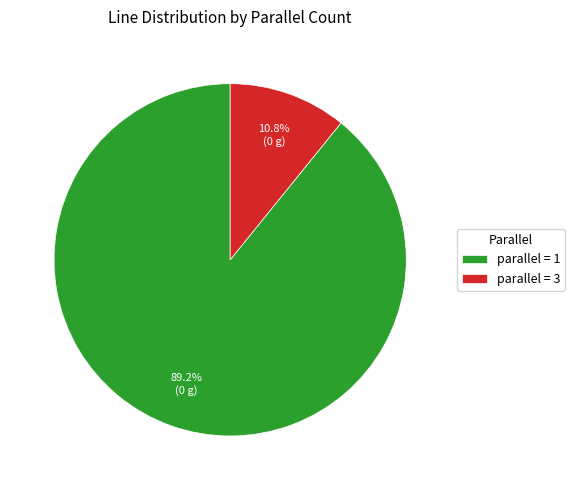

Combined, do parallel = 1 and parallel = 3 account for over 50%?

Yes